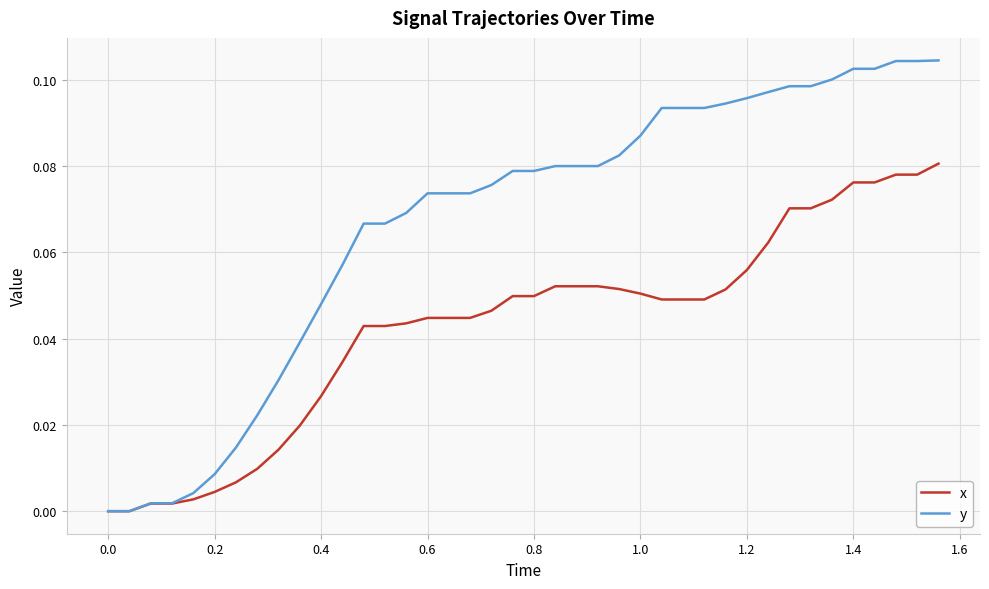

Which series has the largest total across all categories?

y